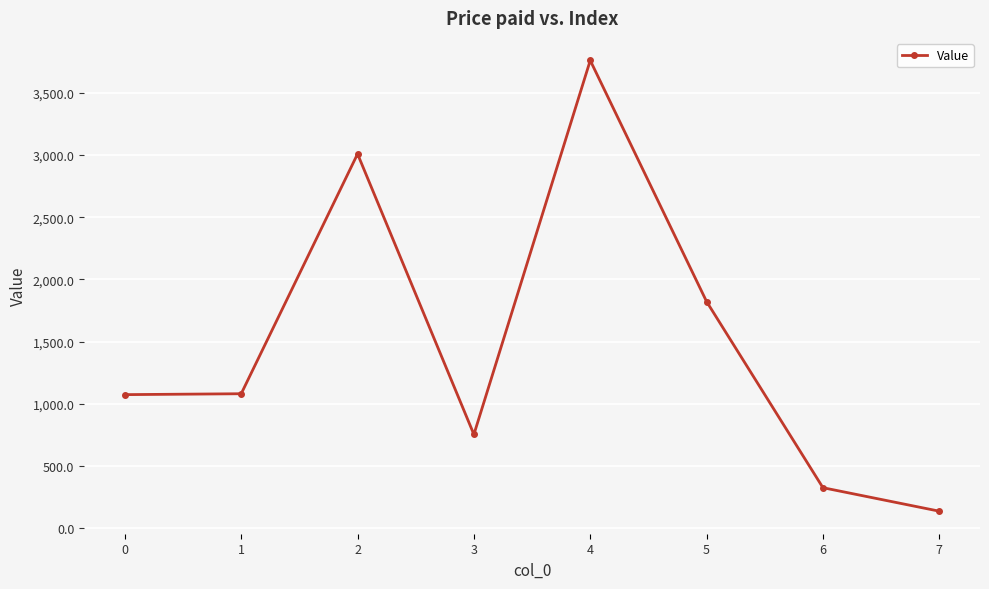

What is the maximum value shown in the chart?

3762.0